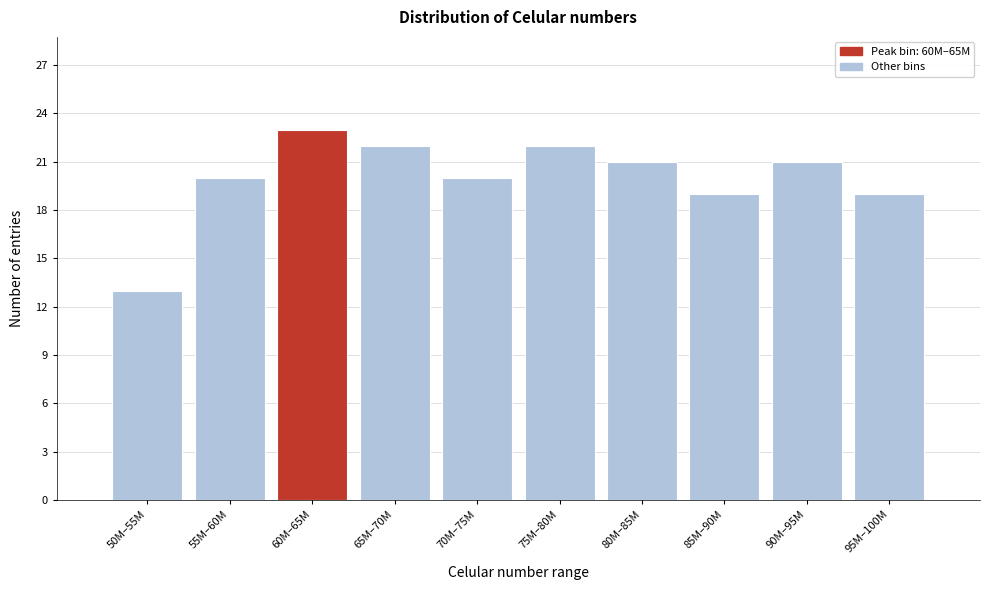

Reading left to right, transcribe all the data shown in this chart.

13	20	23	22	20	22	21	19	21	19